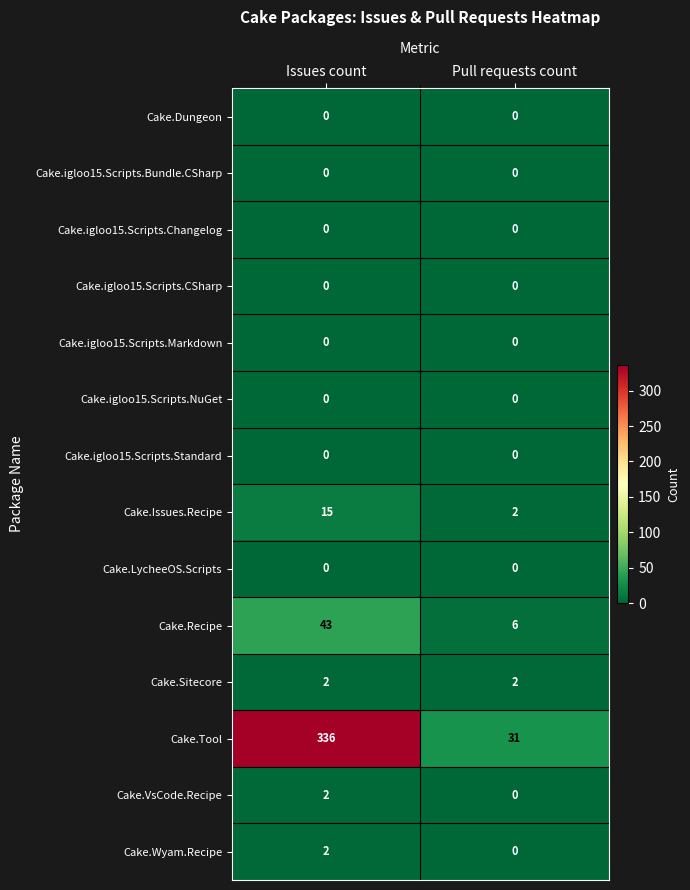

List the labels in order of Cake.VsCode.Recipe value, largest first.

Issues count, Pull requests count